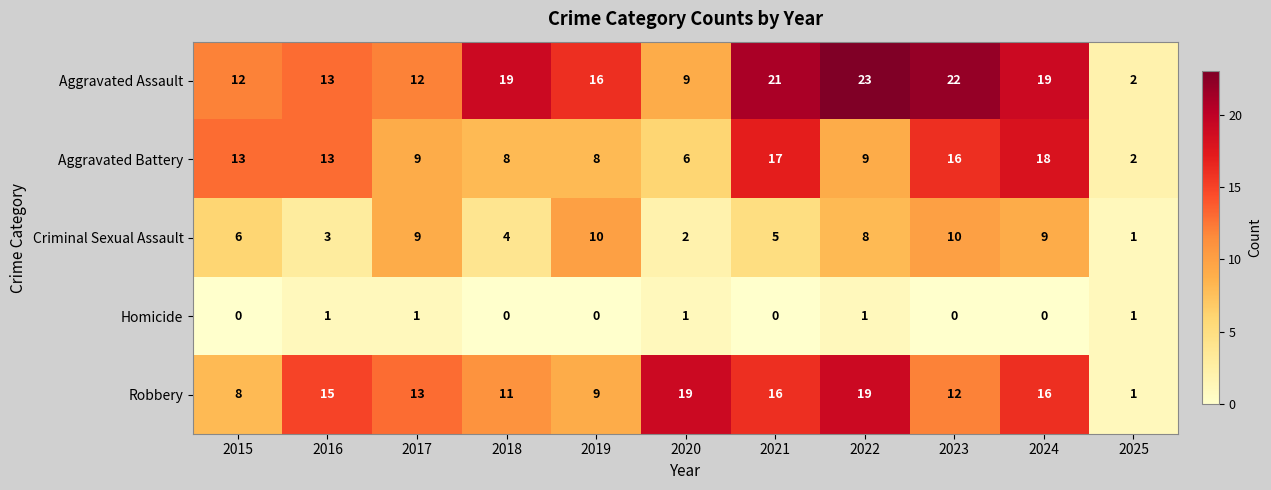

Count the Criminal Sexual Assault values in the range 3 to 9.

7